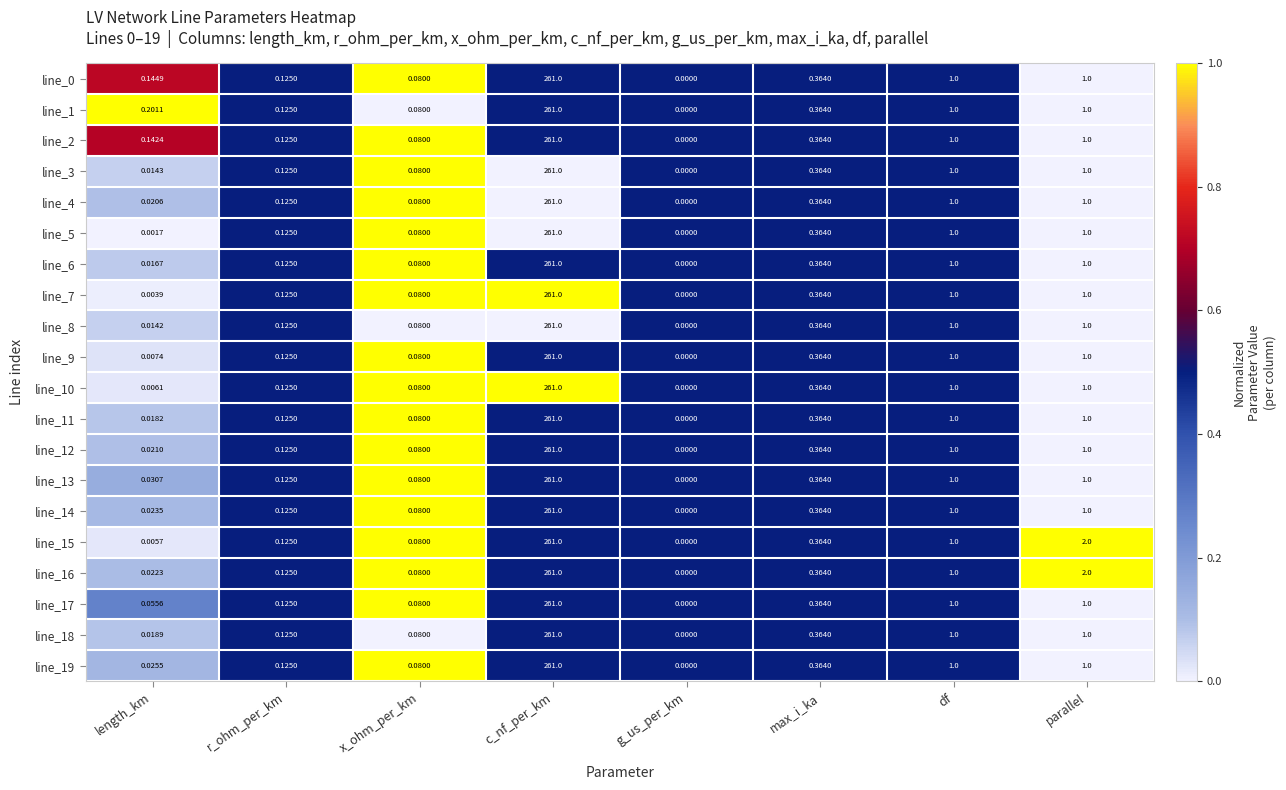

Which category has the highest value across all series?

c_nf_per_km